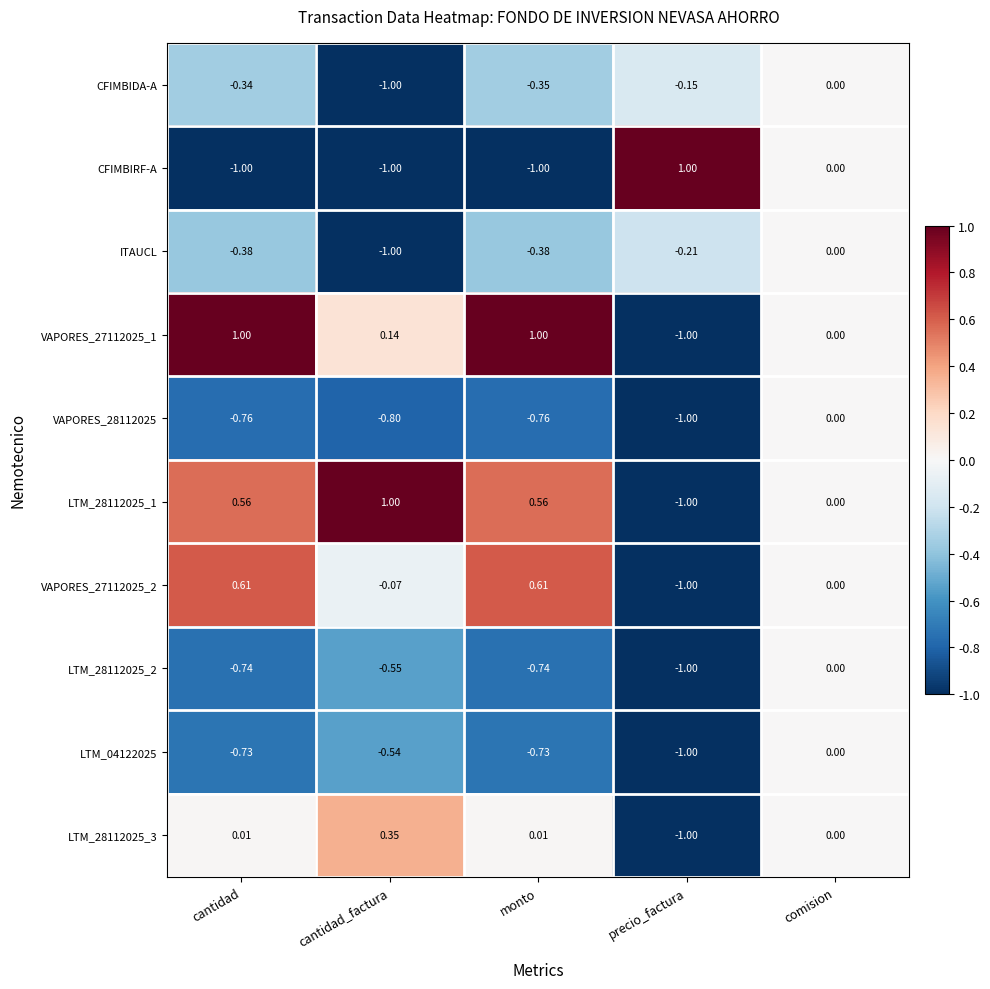

What is the difference between the highest and lowest values at monto?

2.0